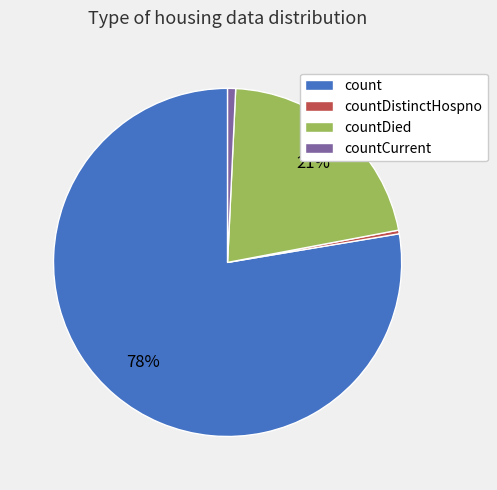

Count the number of slices in the pie.

4